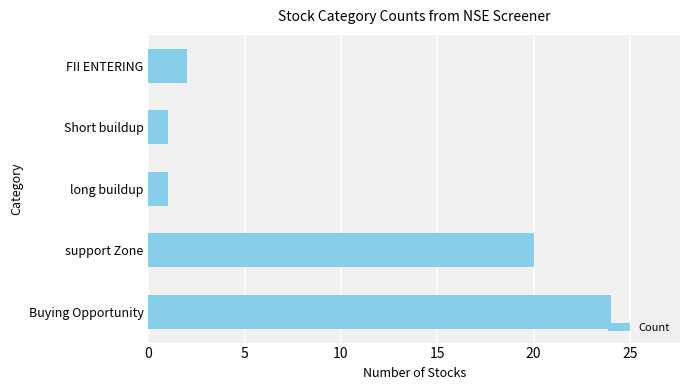

Reading bottom to top, what are all the values shown in this chart?

24	20	1	1	2